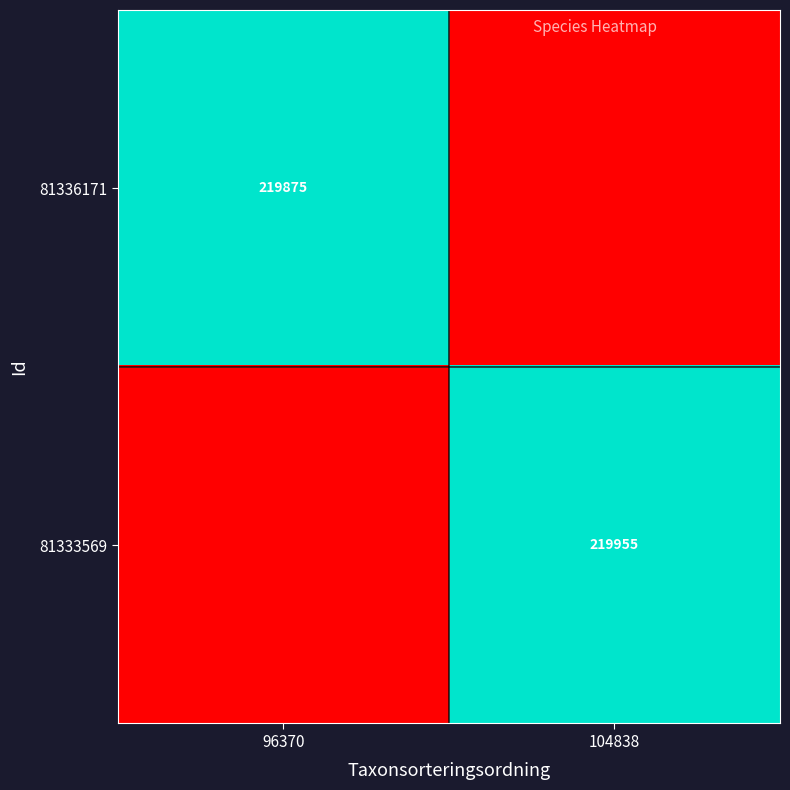

Is the value of 81333569 at 104838 greater than the value of 81336171 at 96370?

Yes